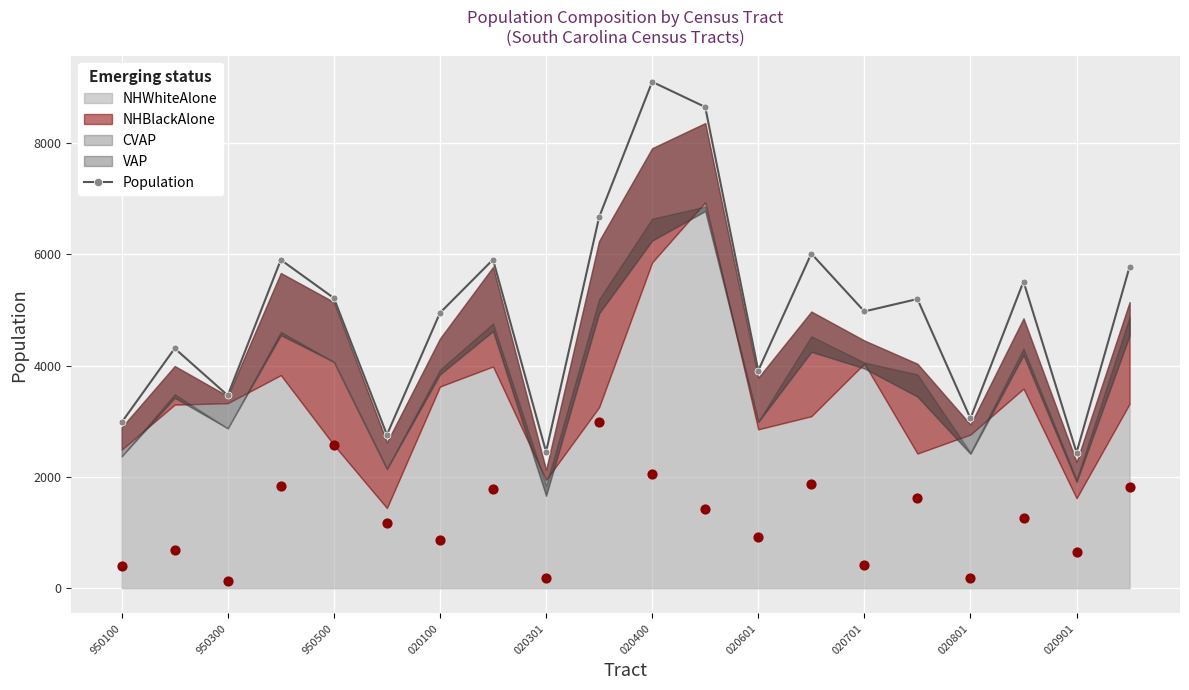

True or false: Population has more than 2 points higher than both neighbors.

True